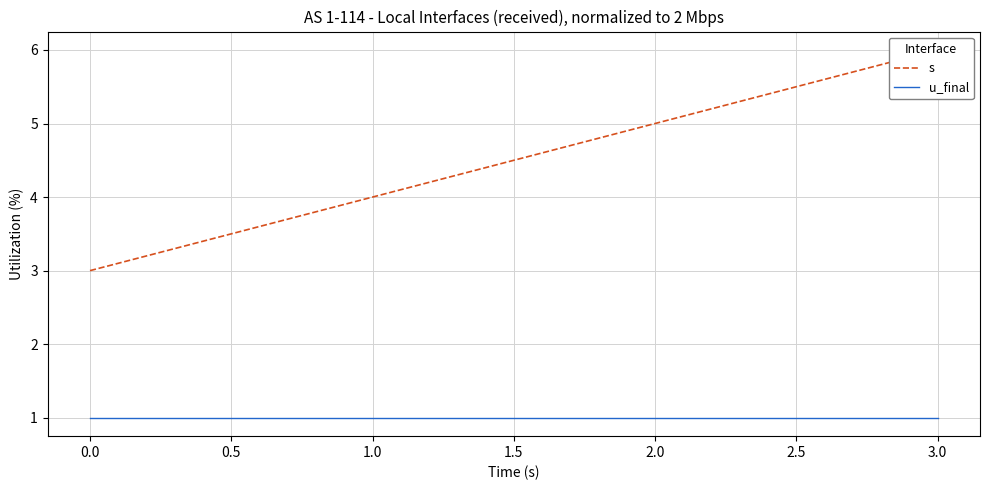

True or false: s and u_final cross at least once.

False